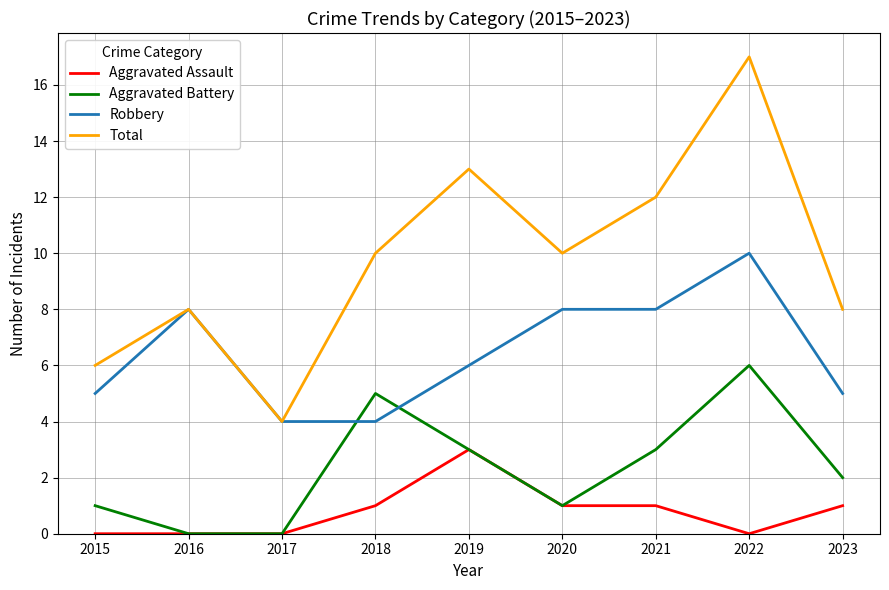

The Total series shows 8 at 2016. True or false?

True